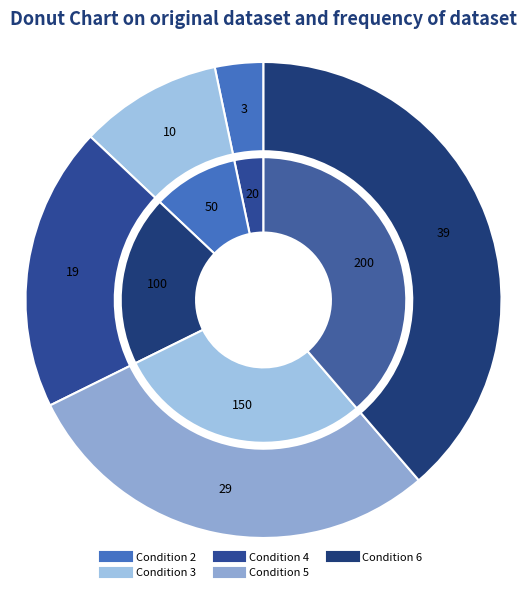

To the nearest percent, what percentage of the pie is Condition 6?

39%